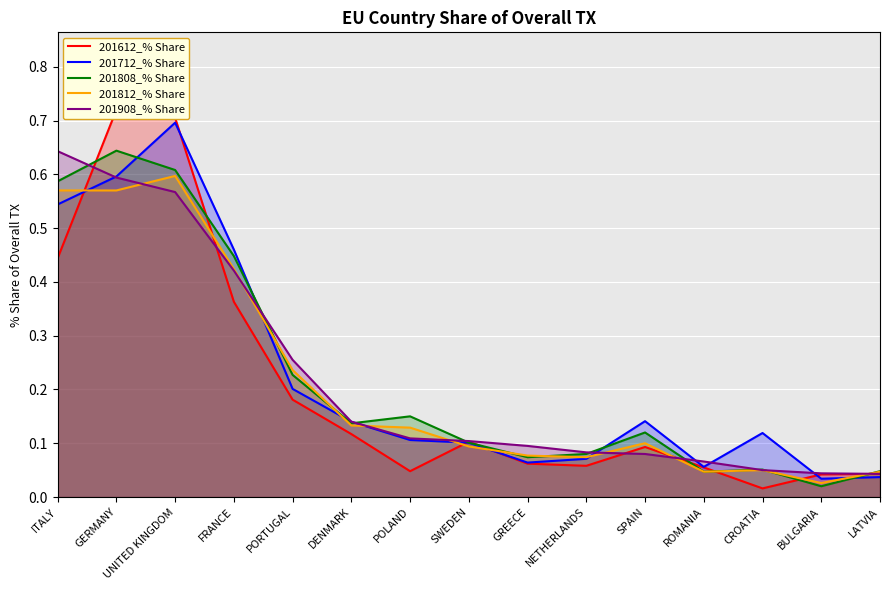

Rank the series at GERMANY from lowest to highest value.

201812_% Share, 201908_% Share, 201712_% Share, 201808_% Share, 201612_% Share